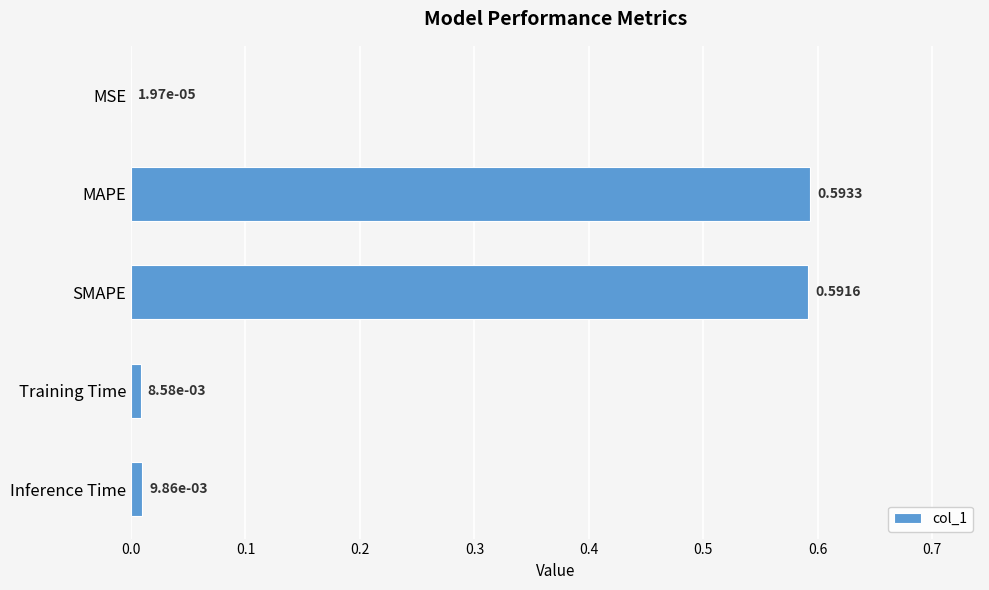

At which label is the value closest to 0?

MSE